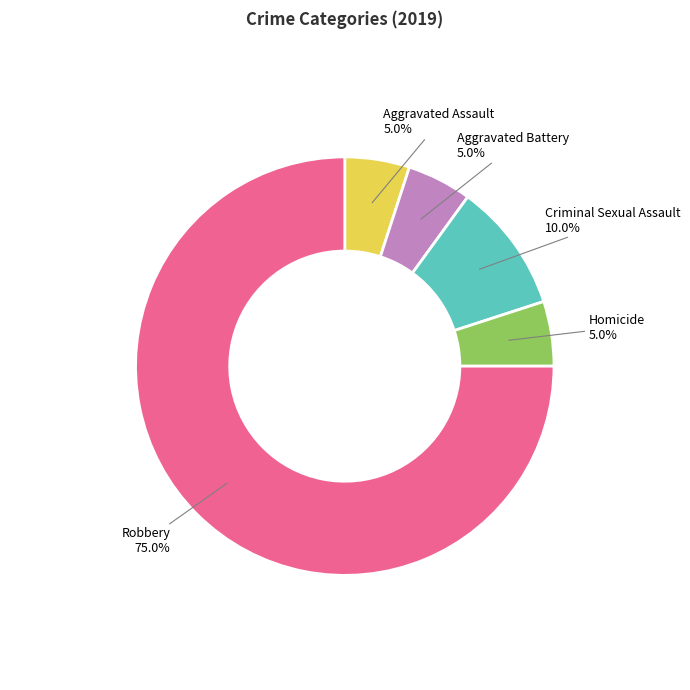

How many segments does this pie chart have?

5